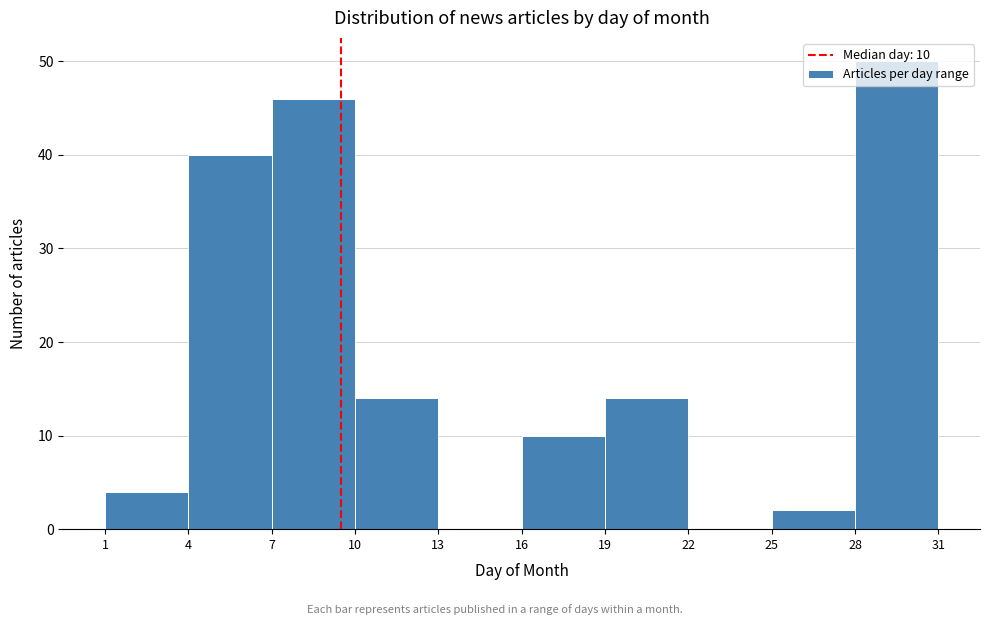

Which range on the x-axis has the tallest bar?

28 to 31